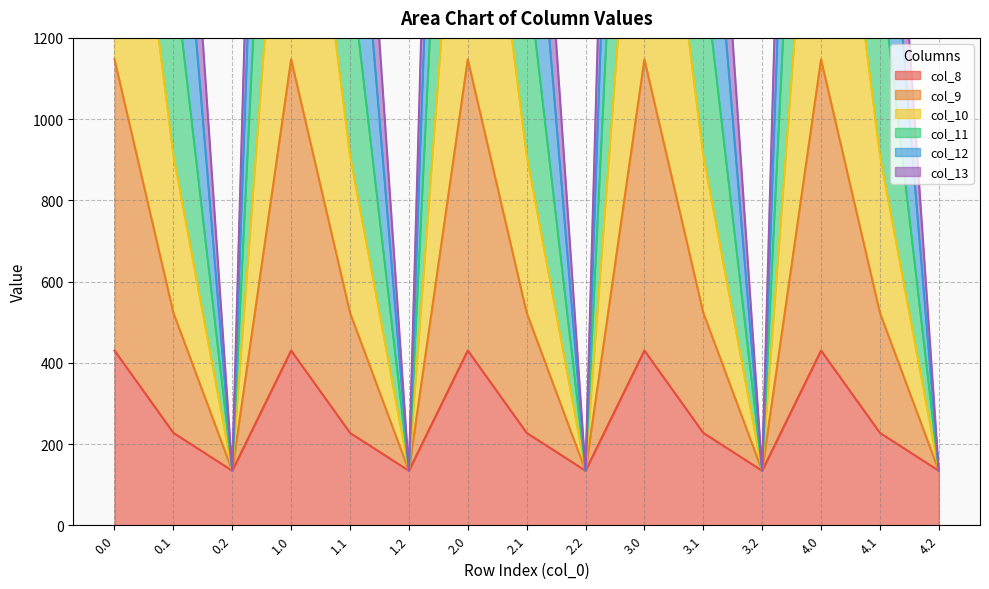

Which series has the largest total across all categories?

col_9